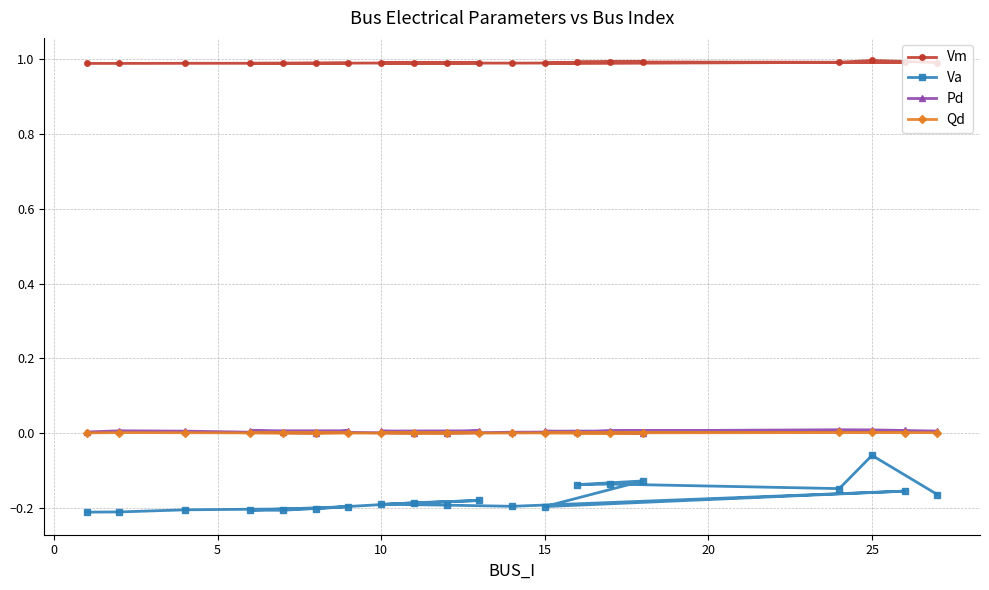

What is the lowest value of the Vm series?

1.0